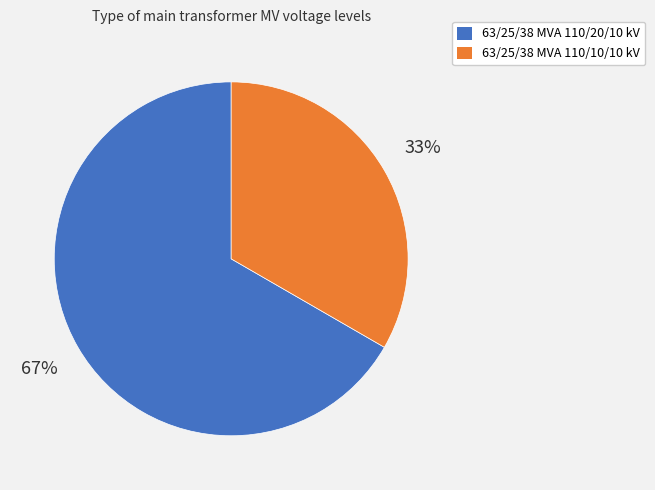

To the nearest percent, what is the combined percentage of 63/25/38 MVA 110/10/10 kV and 63/25/38 MVA 110/20/10 kV?

100%